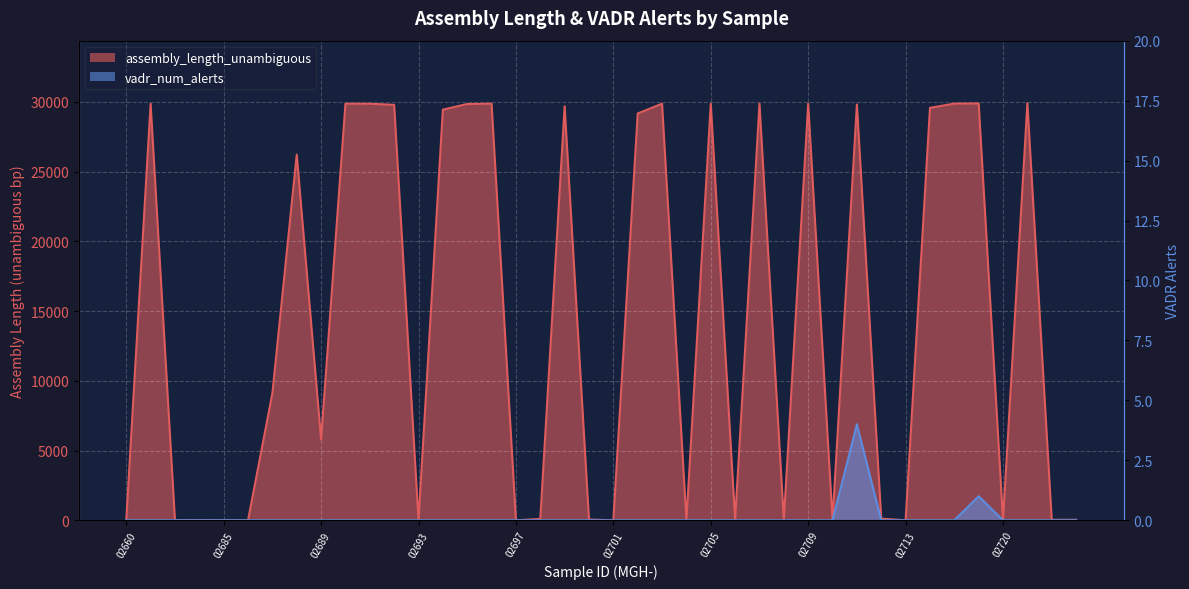

At which category does vadr_num_alerts reach its first local peak?

02711